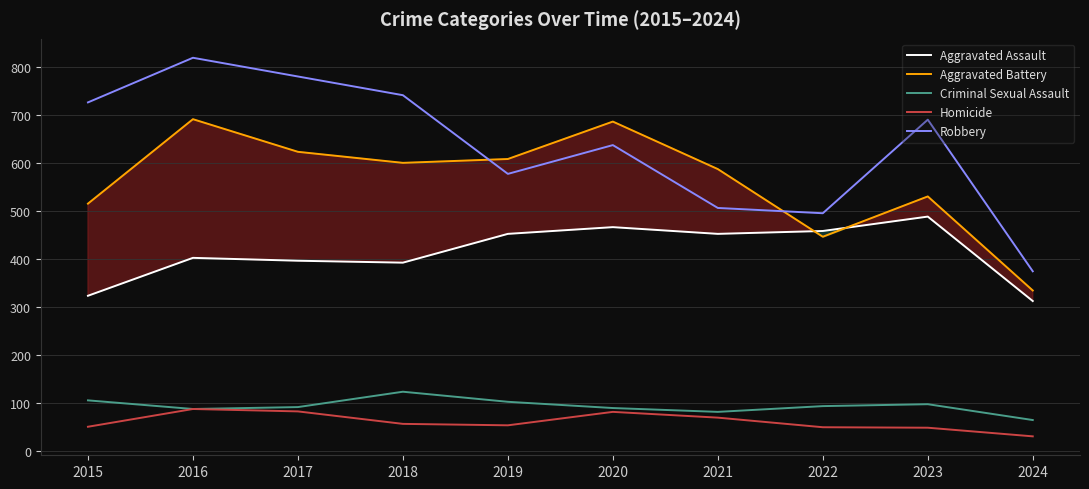

What is the smallest value displayed?

30